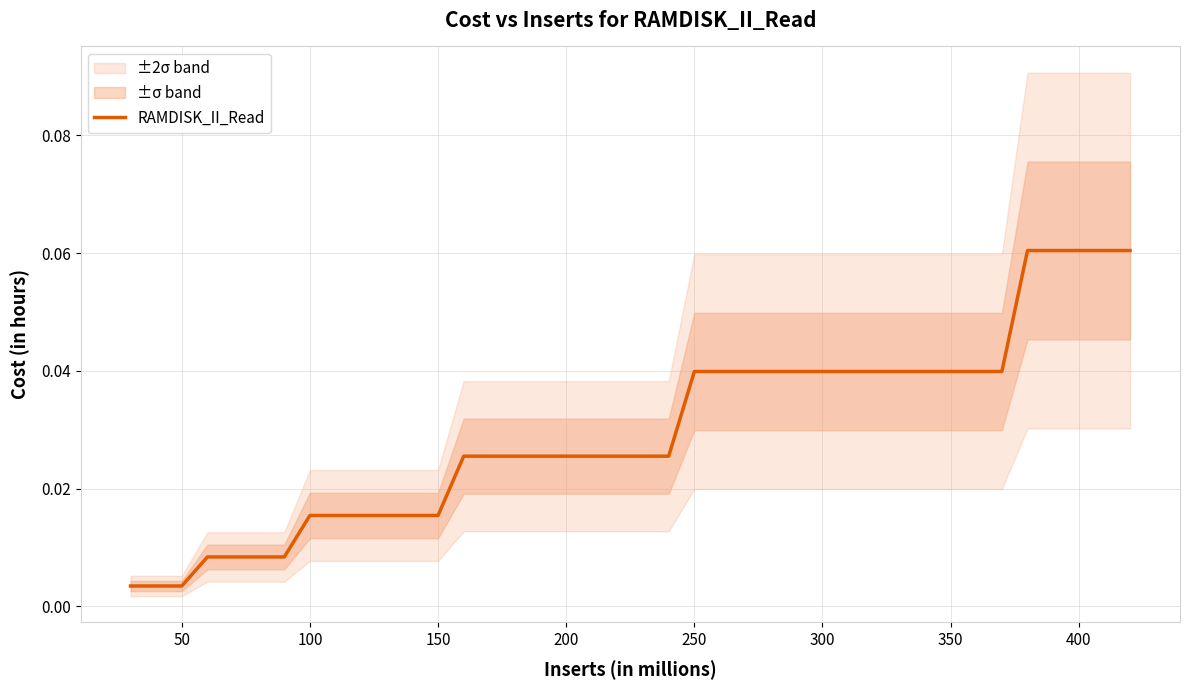

Reading right to left, list all the values displayed in this chart.

0.1	0.1	0.1	0.1	0.1	0.0	0.0	0.0	0.0	0.0	0.0	0.0	0.0	0.0	0.0	0.0	0.0	0.0	0.0	0.0	0.0	0.0	0.0	0.0	0.0	0.0	0.0	0.0	0.0	0.0	0.0	0.0	0.0	0.0	0.0	0.0	0.0	0.0	0.0	0.0